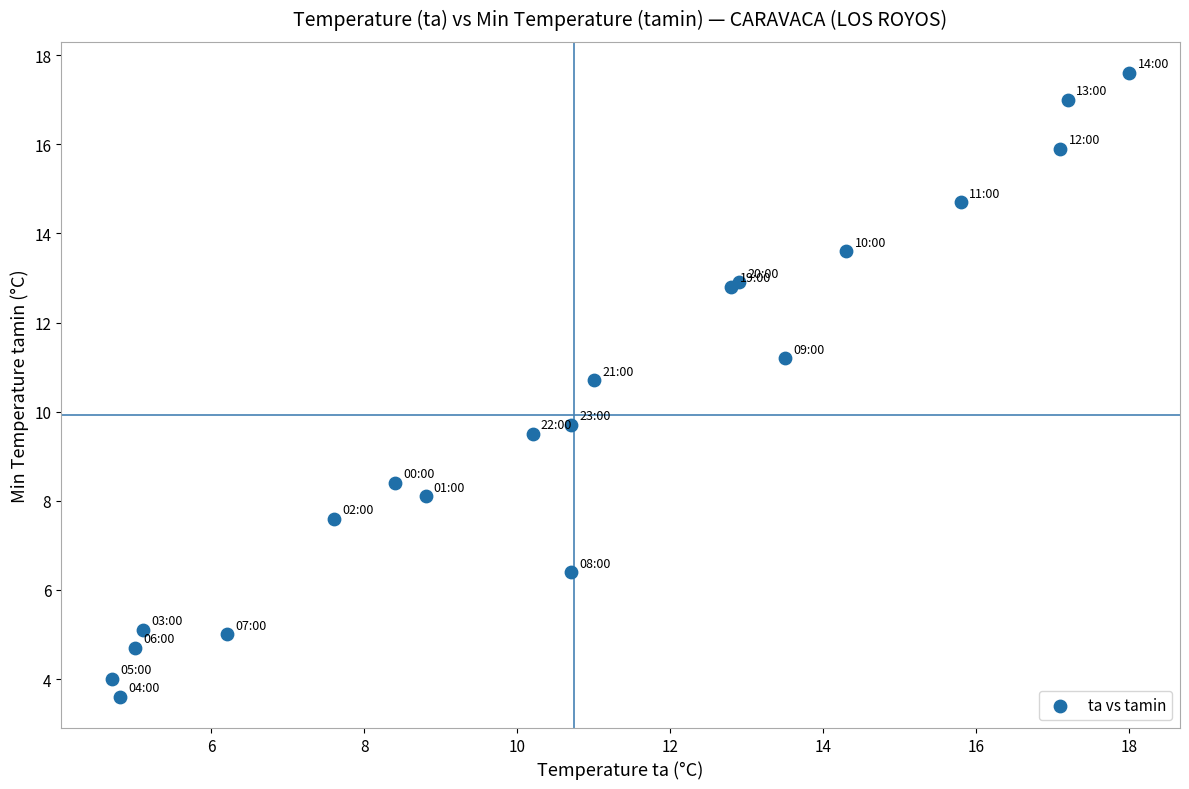

What Y value in the scatter plot is closest to 10?

9.7